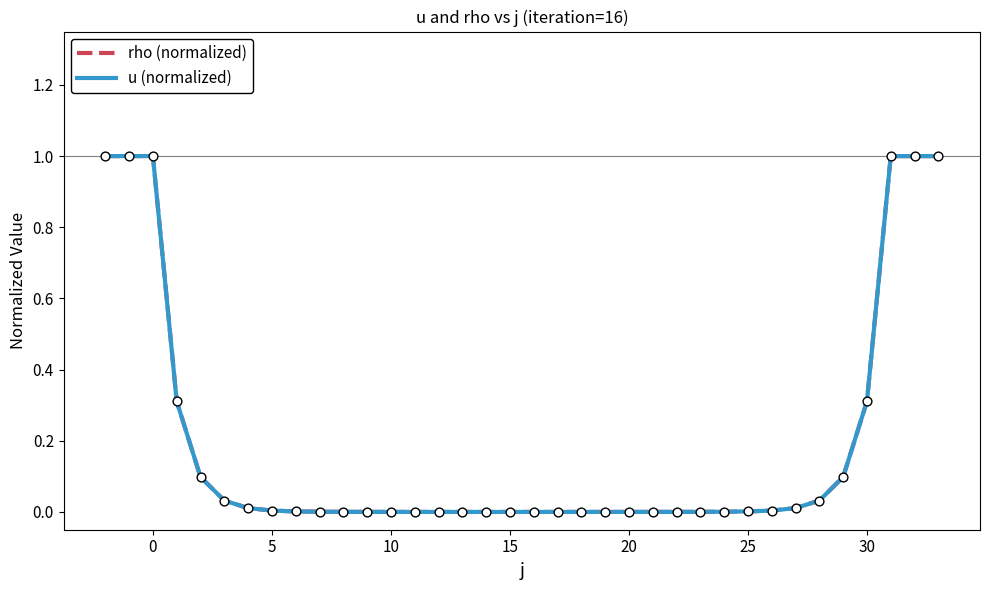

Which series has the largest total across all categories?

rho (normalized)